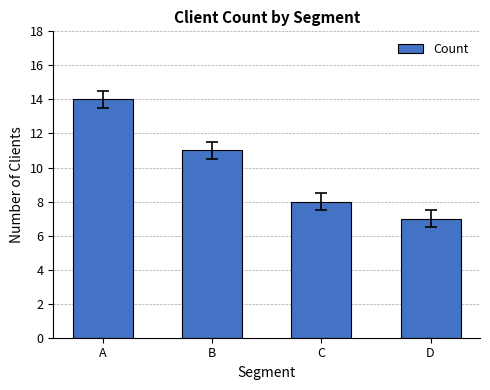

Reading right to left, extract all data points from this chart.

7	8	11	14